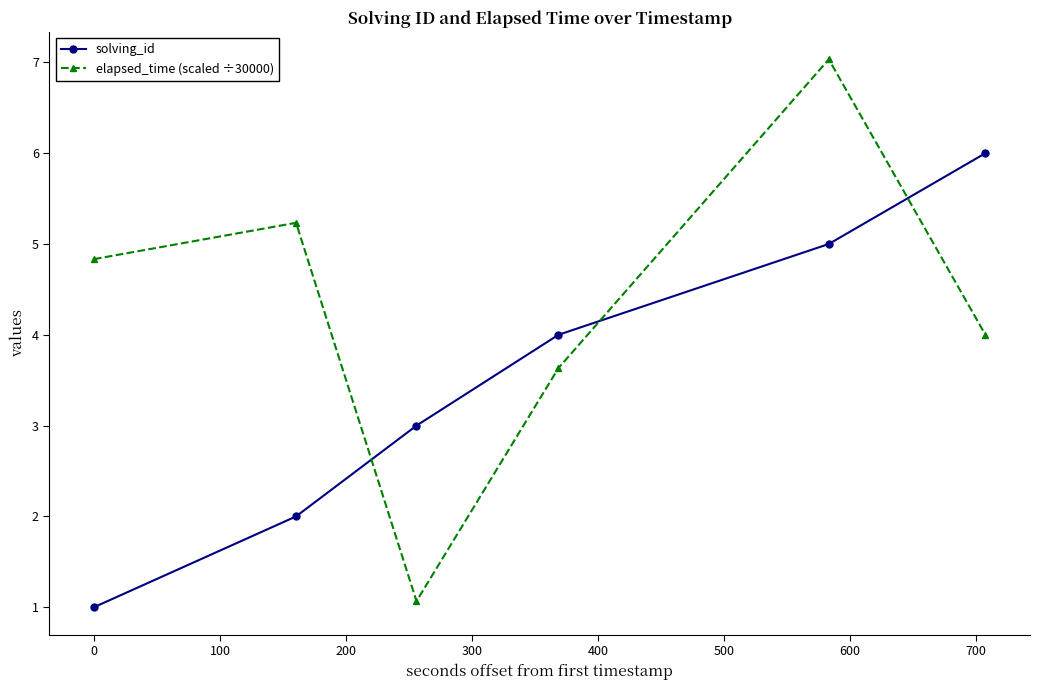

What is the lowest value of the solving_id series?

1.0